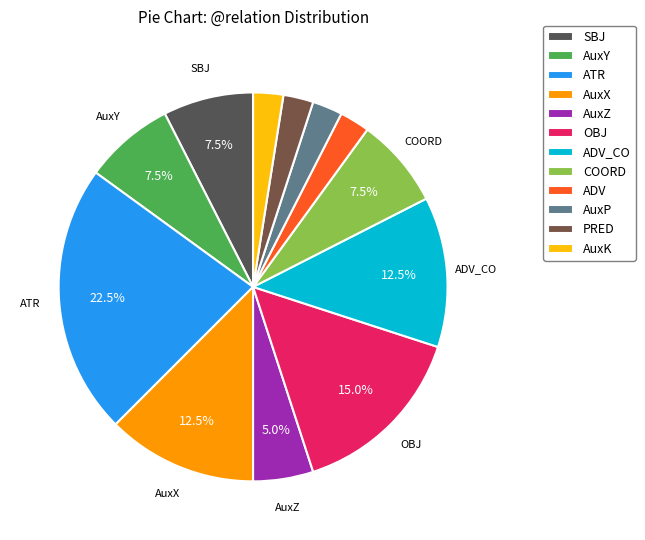

What is the change in value from AuxY to AuxK?

-2